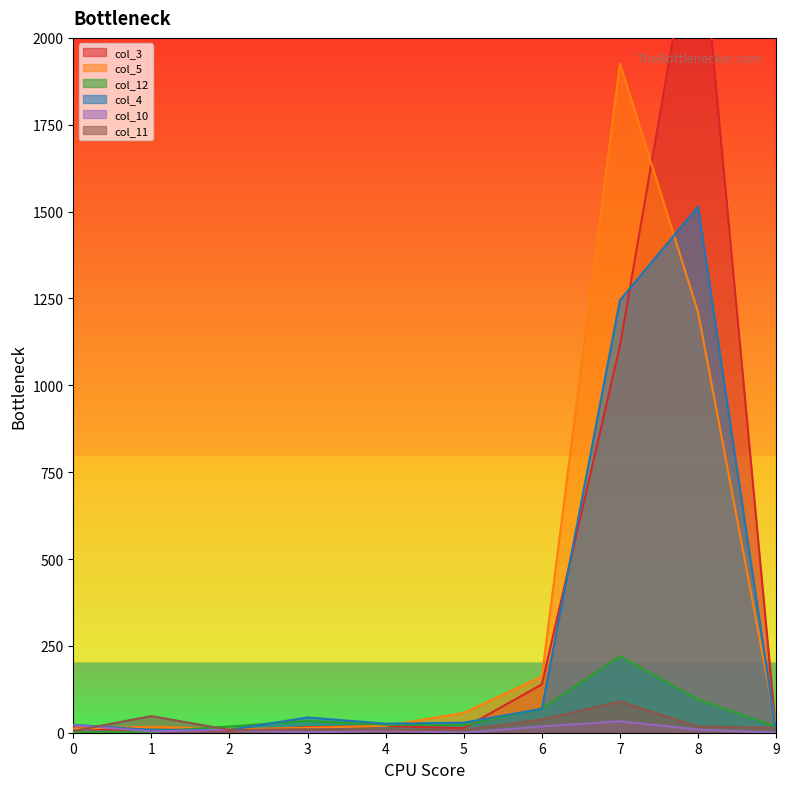

Is the value of col_4 at 6 greater than the value of col_10 at 1?

Yes